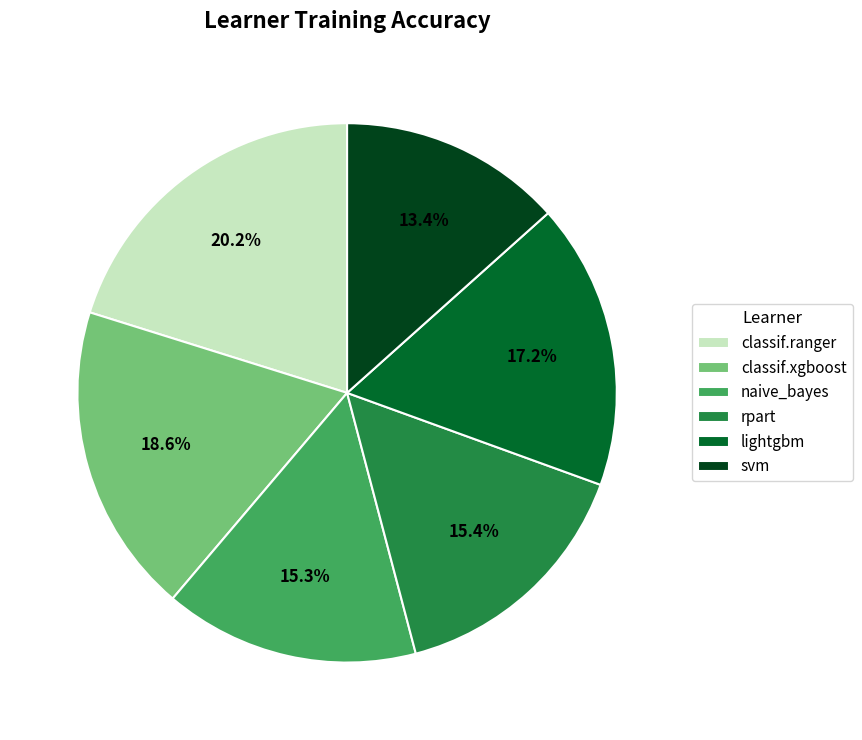

What is the smallest slice in the pie chart?

svm